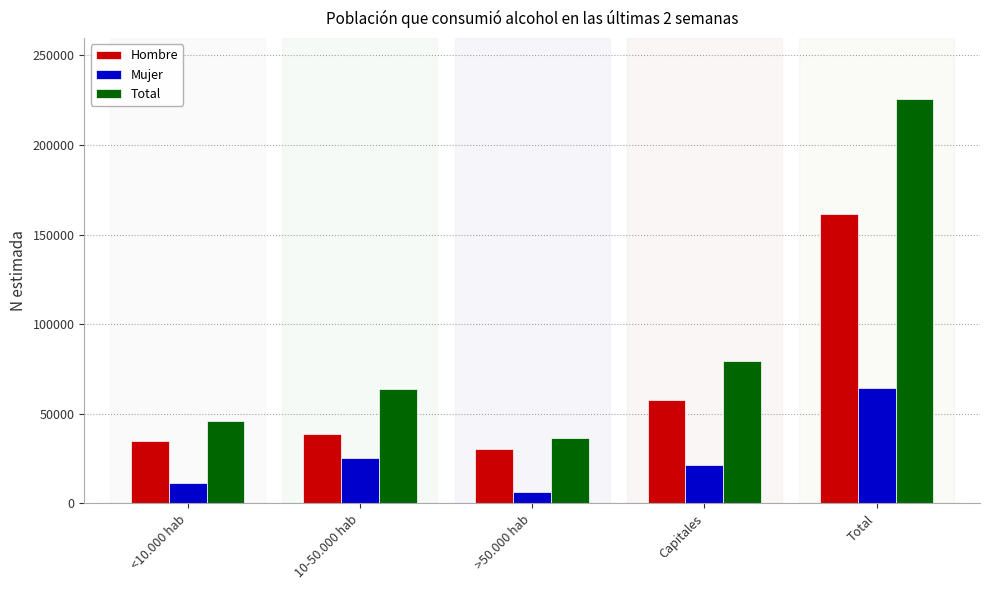

Is the value of Mujer at Capitales greater than the value of Hombre at >50.000 hab?

No